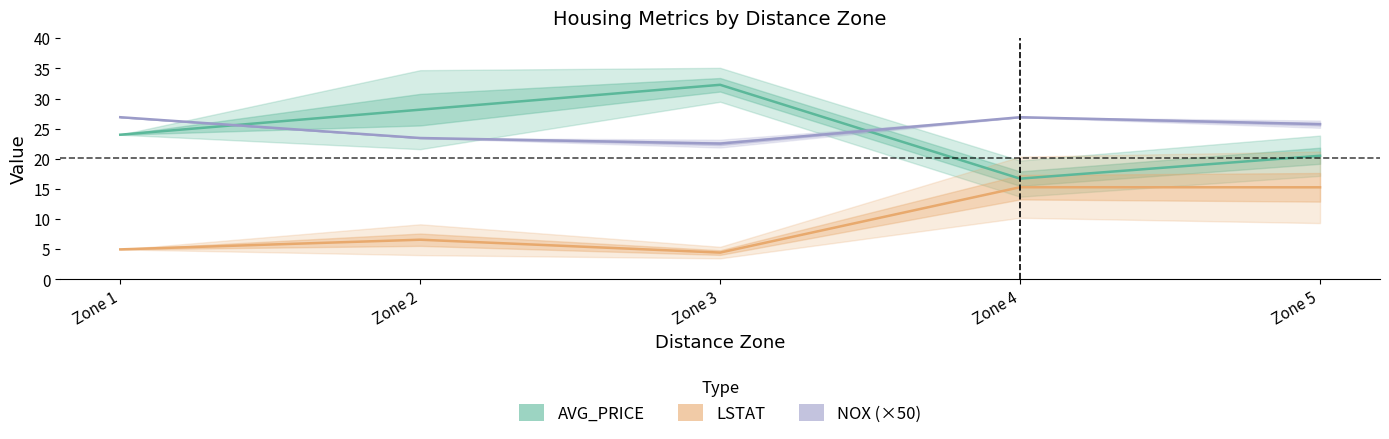

What is the difference between the maximum and minimum values in the NOX (×50) series?

4.4